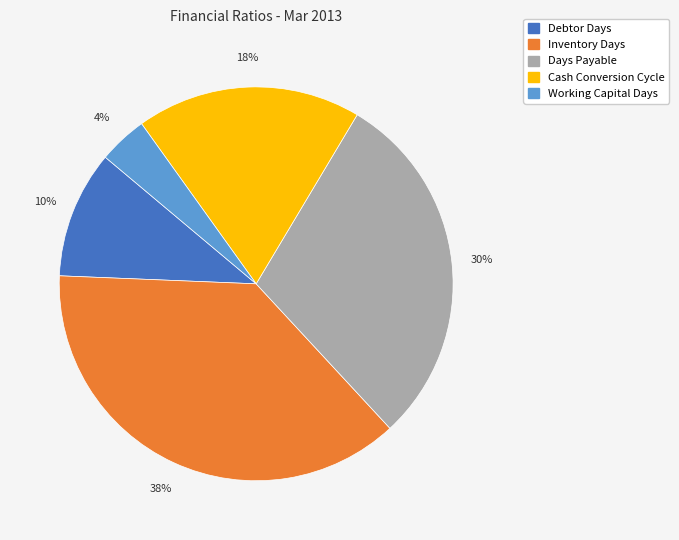

To the nearest percent, what is the difference between the largest and smallest slice percentages?

34%